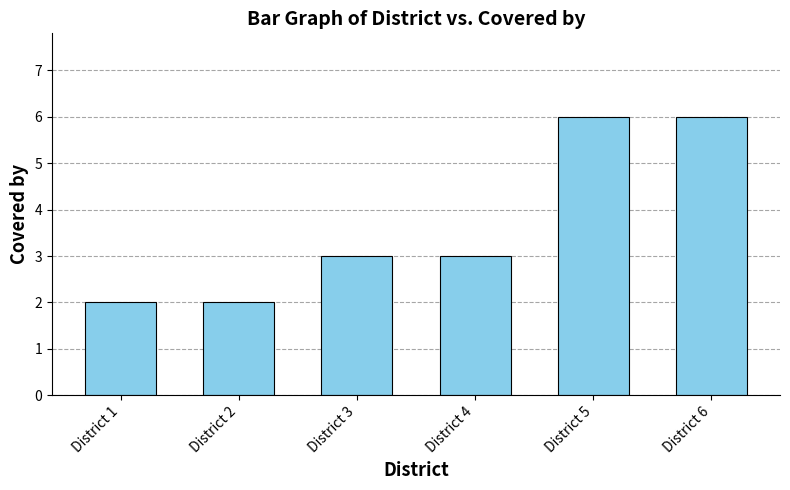

Is it true that the value at District 1 is 2?

True